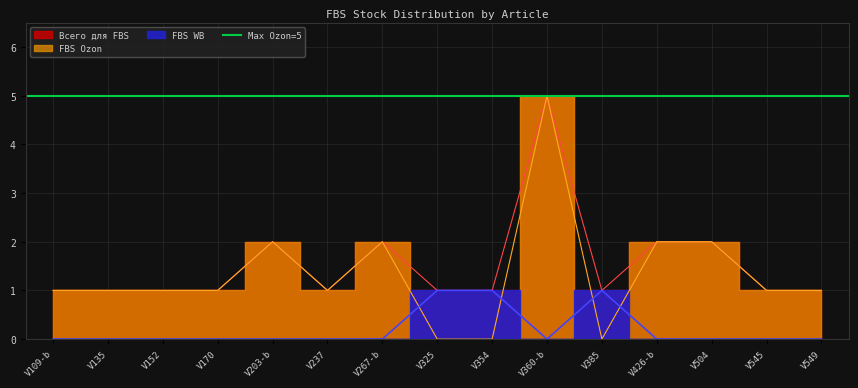

What is the label of the 7th point from the left?

V267-b